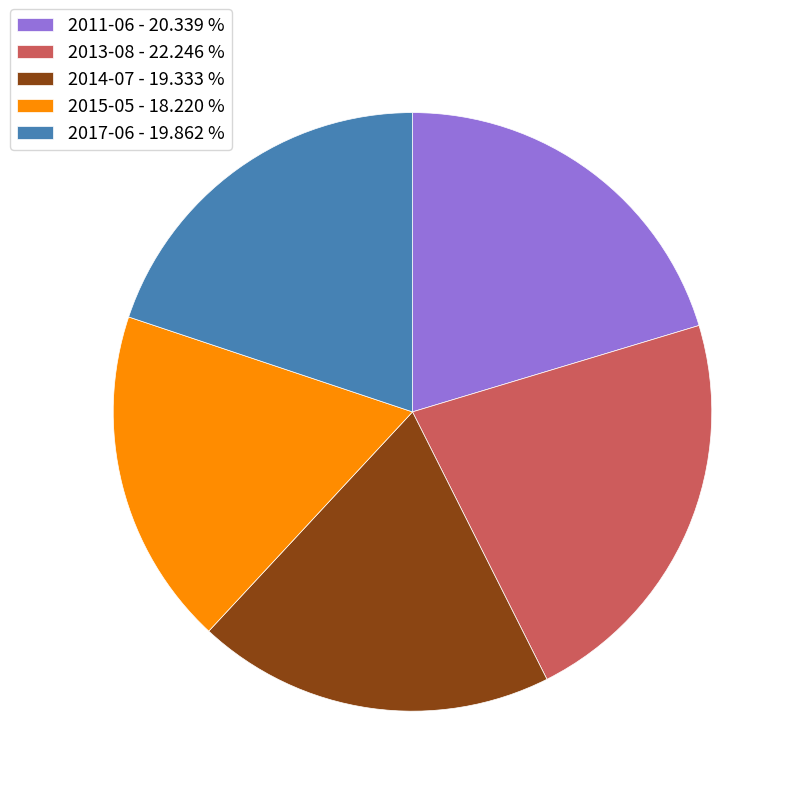

Is the sum of 2017-06 and 2015-05 greater than half?

No